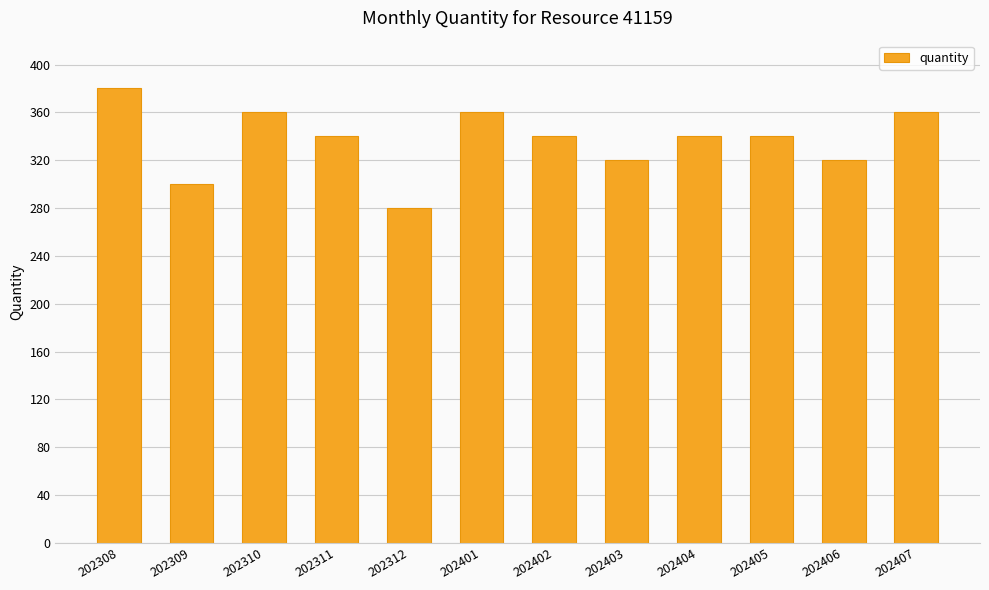

Reading left to right, extract all data points from this chart.

380	300	360	340	280	360	340	320	340	340	320	360